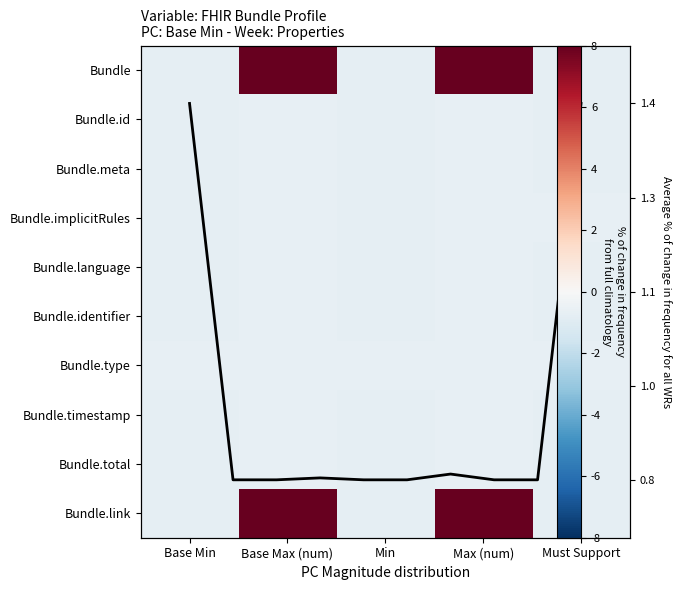

What is the difference between the maximum and minimum values in the Bundle.meta series?

0.1